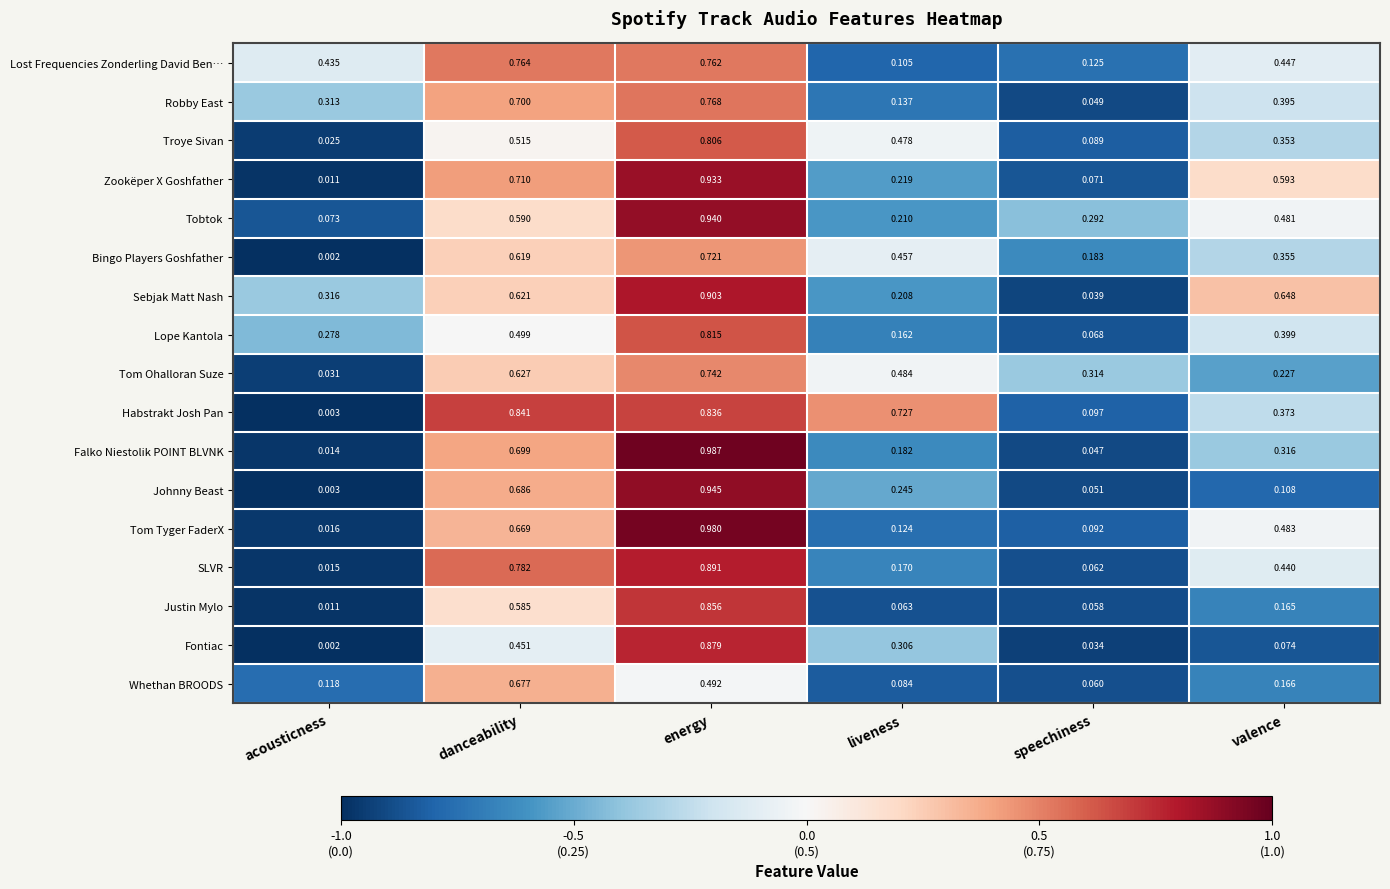

List the series in order of their peak value, lowest first.

Whethan BROODS, Bingo Players Goshfather, Tom Ohalloran Suze, Lost Frequencies Zonderling David Ben…, Robby East, Troye Sivan, Lope Kantola, Habstrakt Josh Pan, Justin Mylo, Fontiac, SLVR, Sebjak Matt Nash, Zookëper X Goshfather, Tobtok, Johnny Beast, Tom Tyger FaderX, Falko Niestolik POINT BLVNK